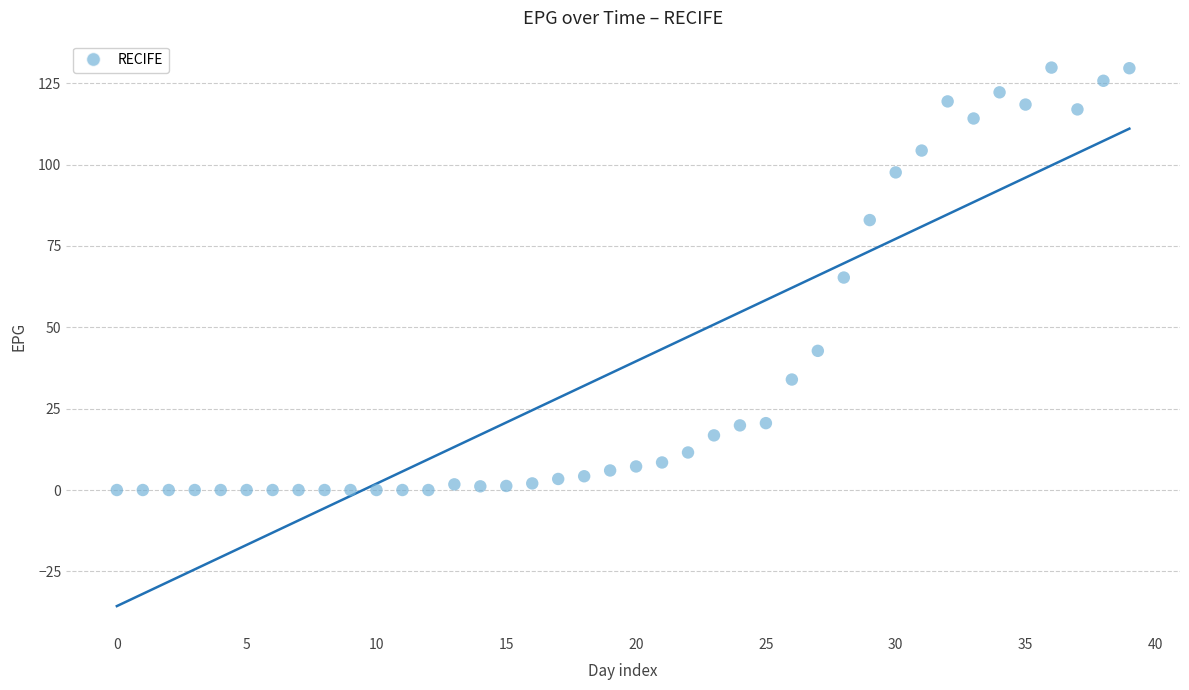

What is the range of Y values (max minus min)?

129.8